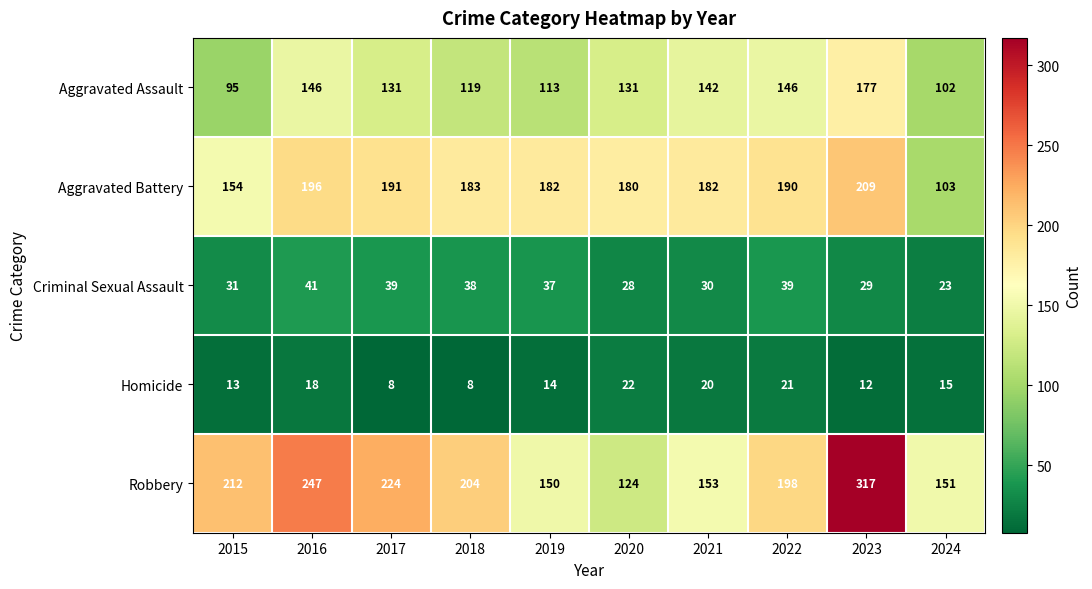

Is it true that Criminal Sexual Assault equals 9 at 2024?

False